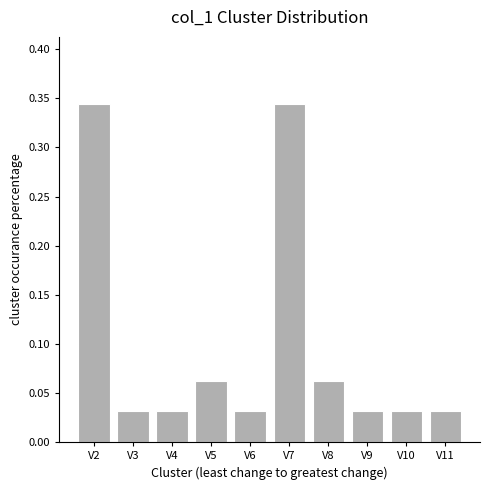

What is the sum of all values?

1.0